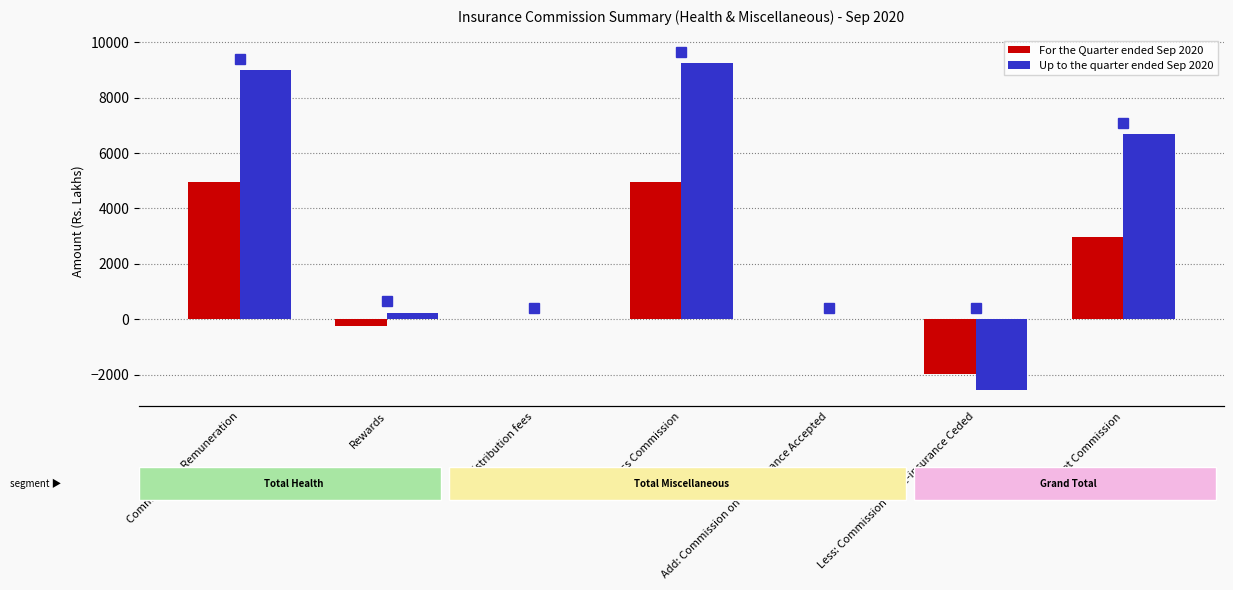

Which series changed the most between Distribution fees and Less: Commission on Re-insurance Ceded?

Up to the quarter ended Sep 2020